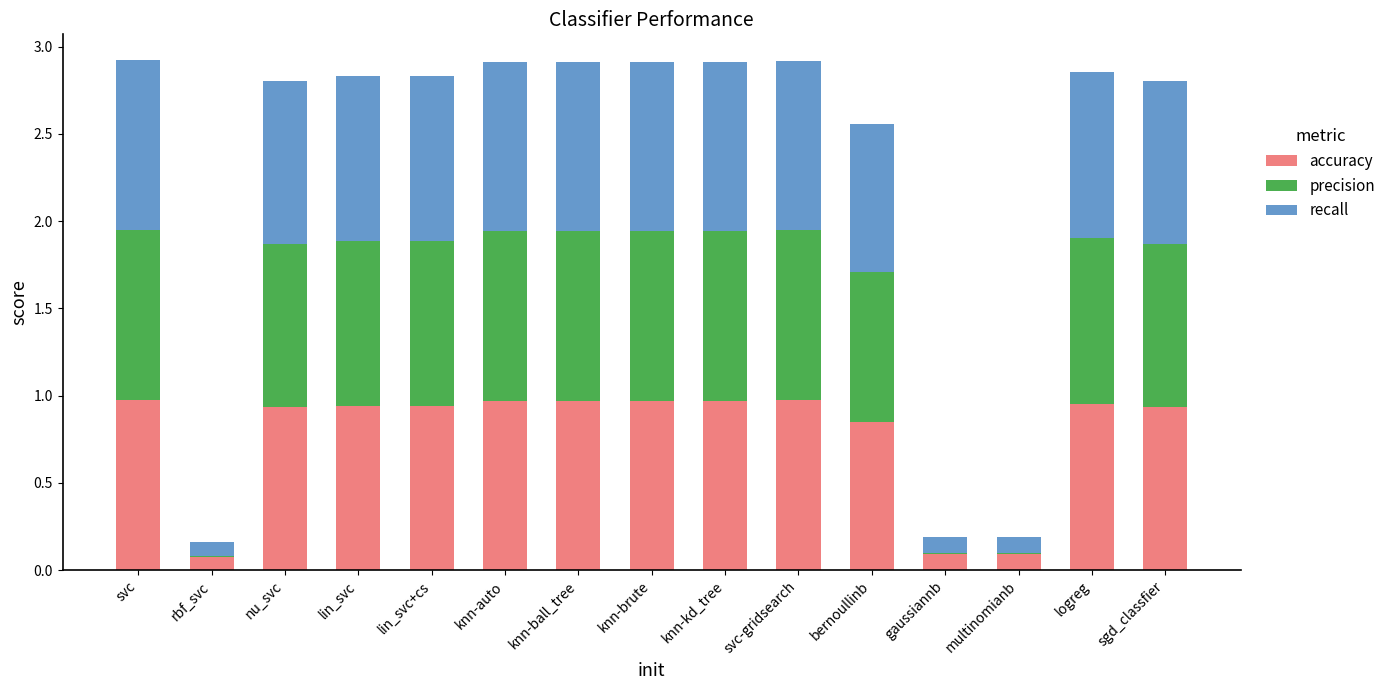

What is the sum of all accuracy values?

11.6